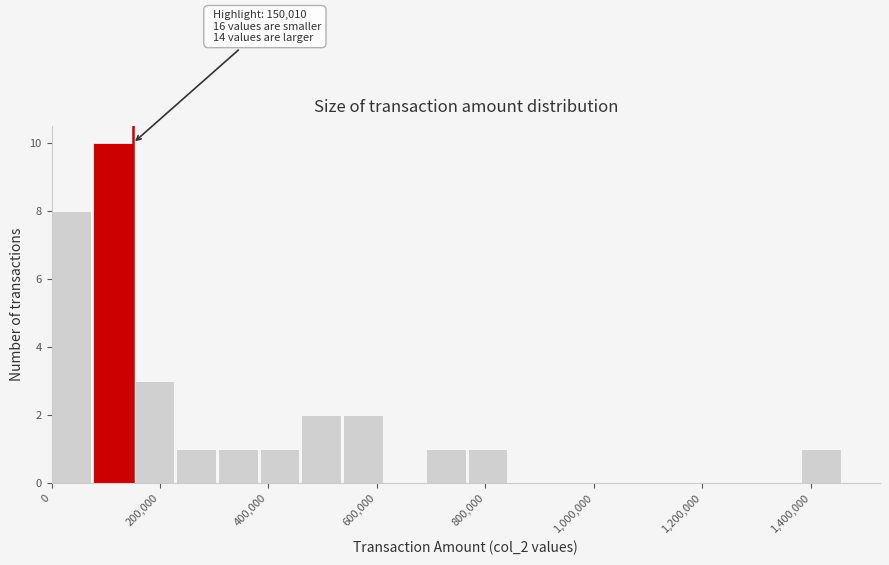

Read against the x-axis, roughly where is the centre of the tallest bar?

120000